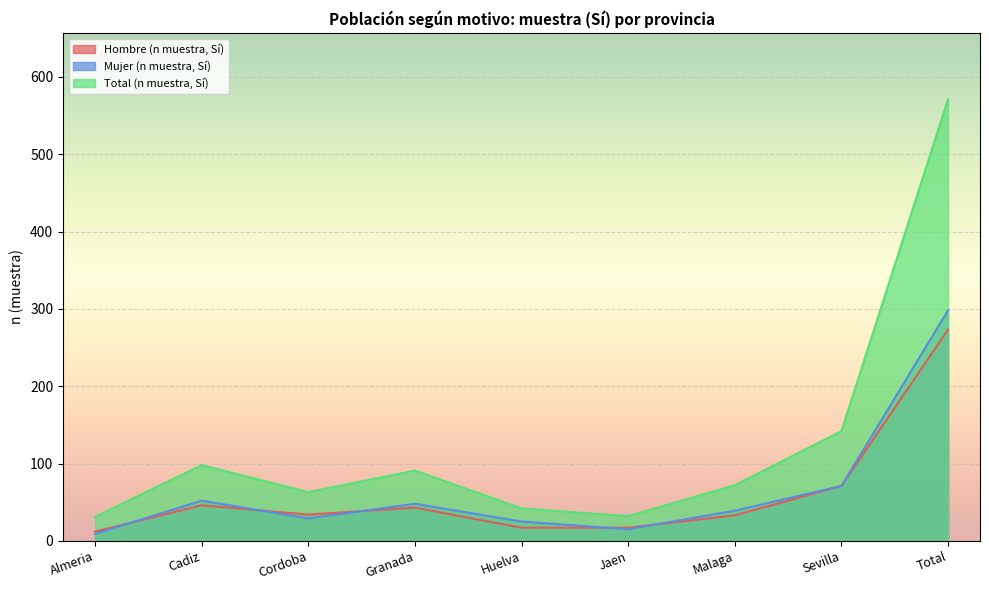

Where is Mujer (n muestra, Sí) nearest to the value 153?

Sevilla